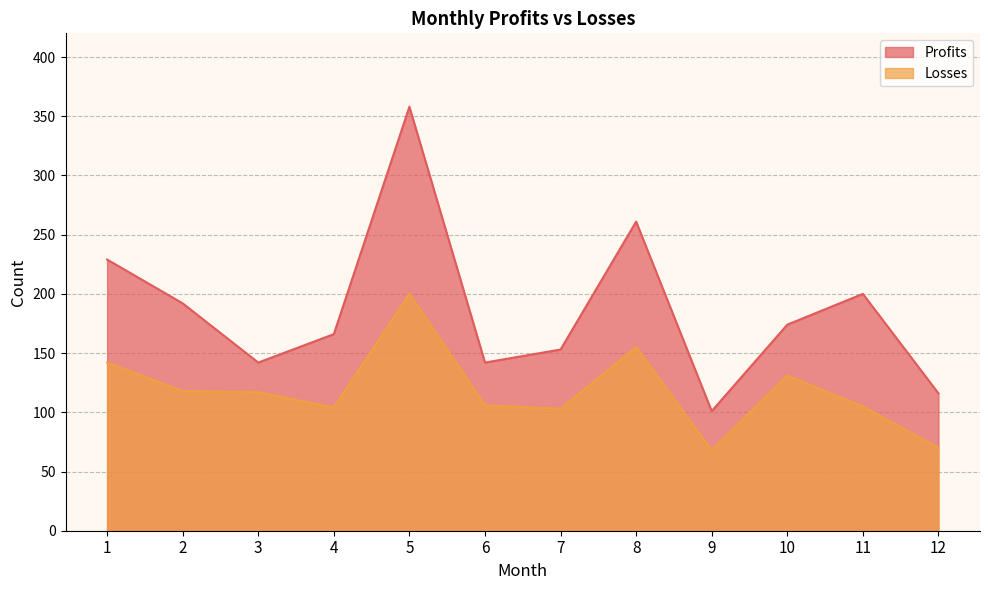

True or false: Profits and Losses cross at least once.

False